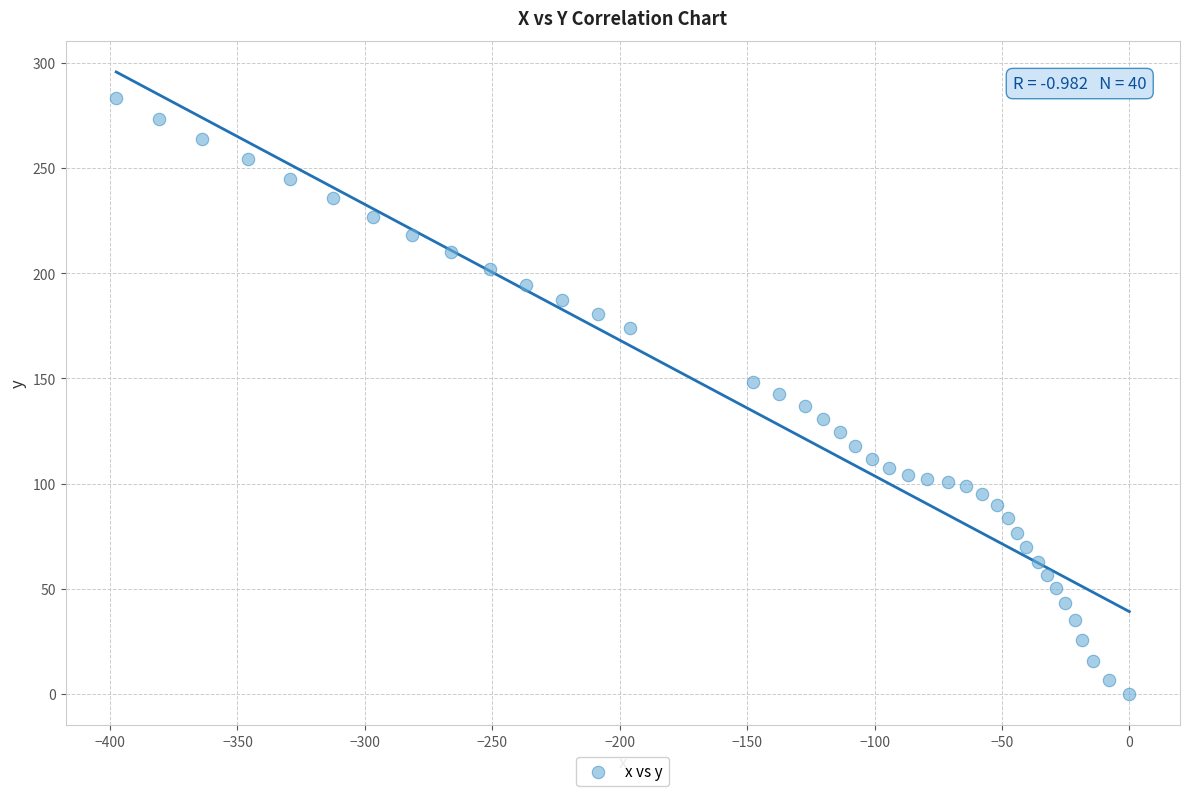

What is the range of X values (max minus min)?

397.6